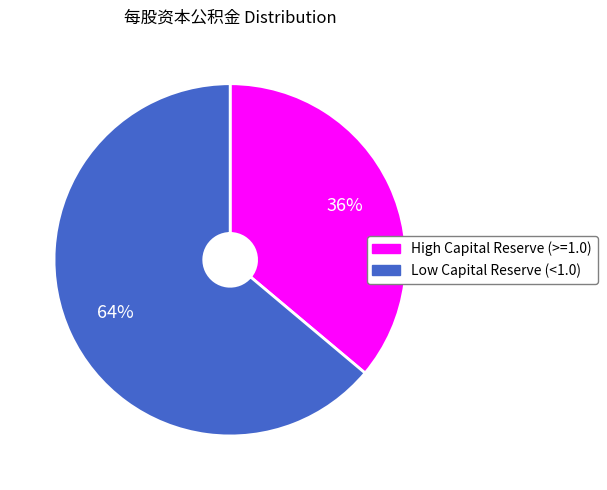

Is there any slice that represents more than half of the pie?

Yes